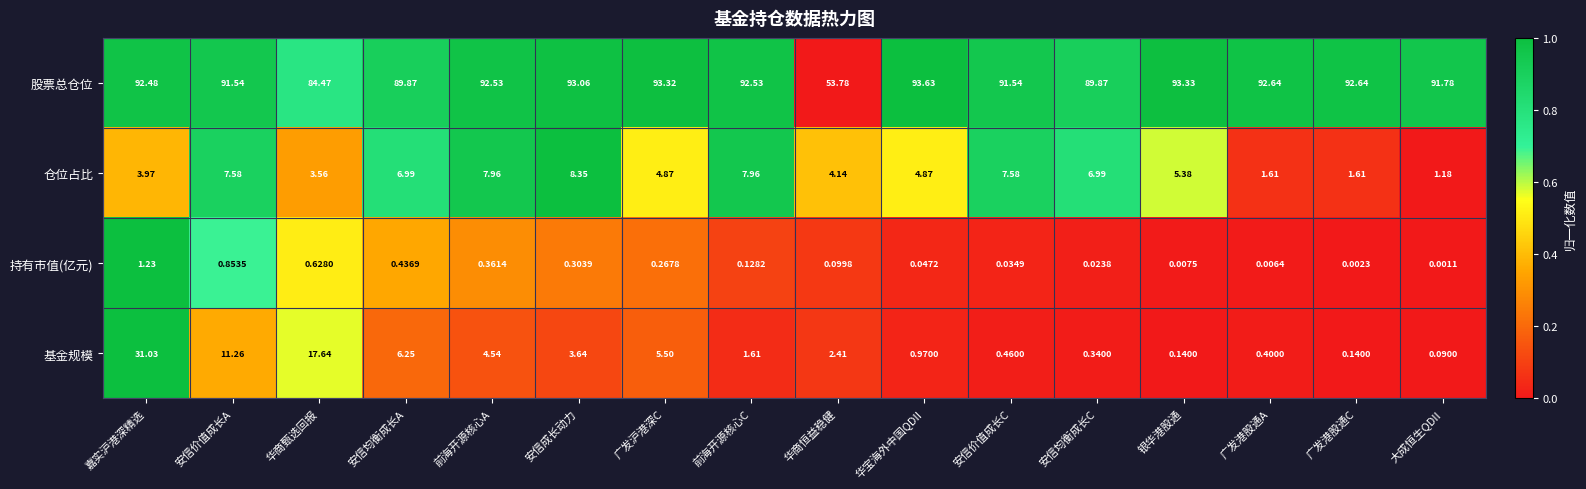

List the series in order of their peak value, highest first.

股票总仓位, 基金规模, 仓位占比, 持有市值(亿元)